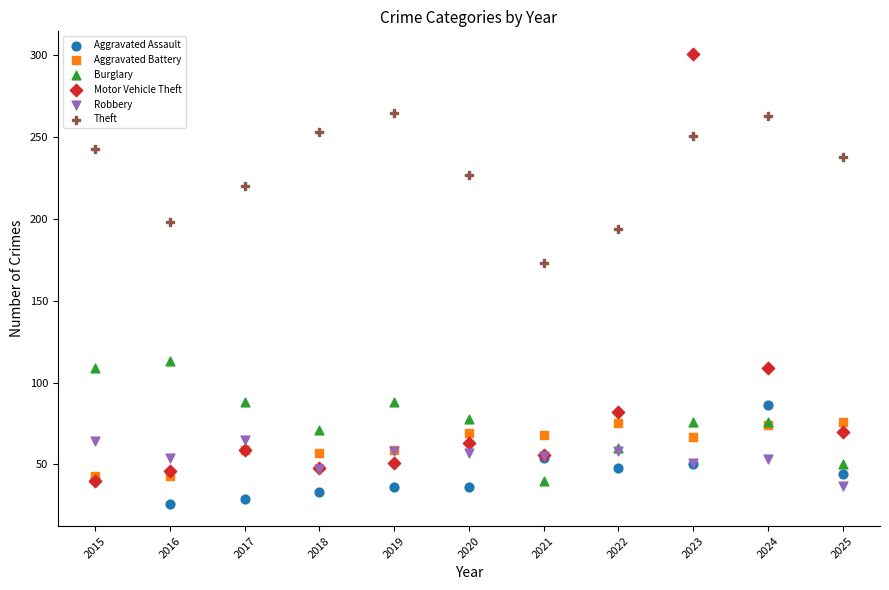

Across all series, what Y value is closest to 163?

173